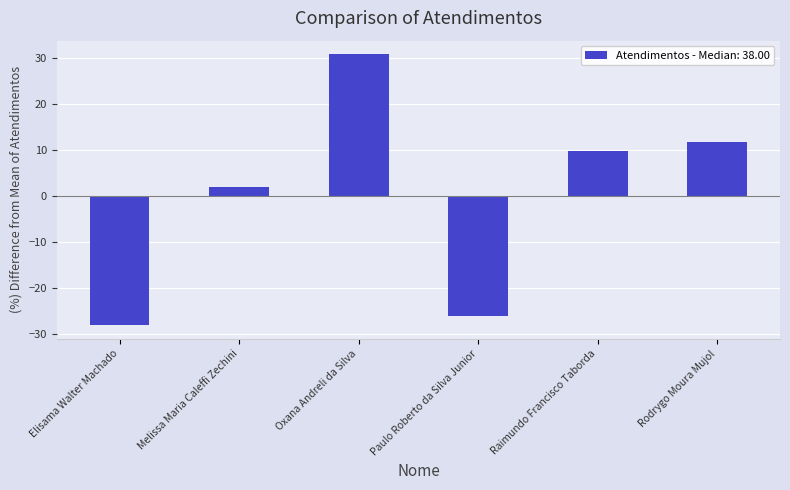

List the labels in order of value, largest first.

Oxana Andreli da Silva, Rodrygo Moura Mujol, Raimundo Francisco Taborda, Melissa Maria Caleffi Zechini, Paulo Roberto da Silva Junior, Elisama Walter Machado